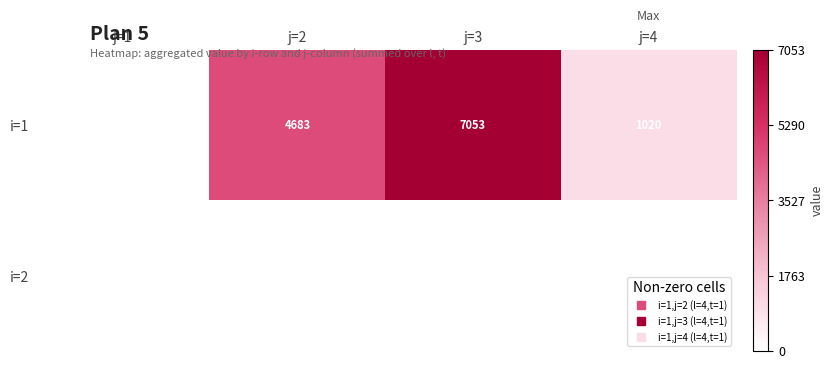

Which series changed the most between j=1 and j=4?

i=1